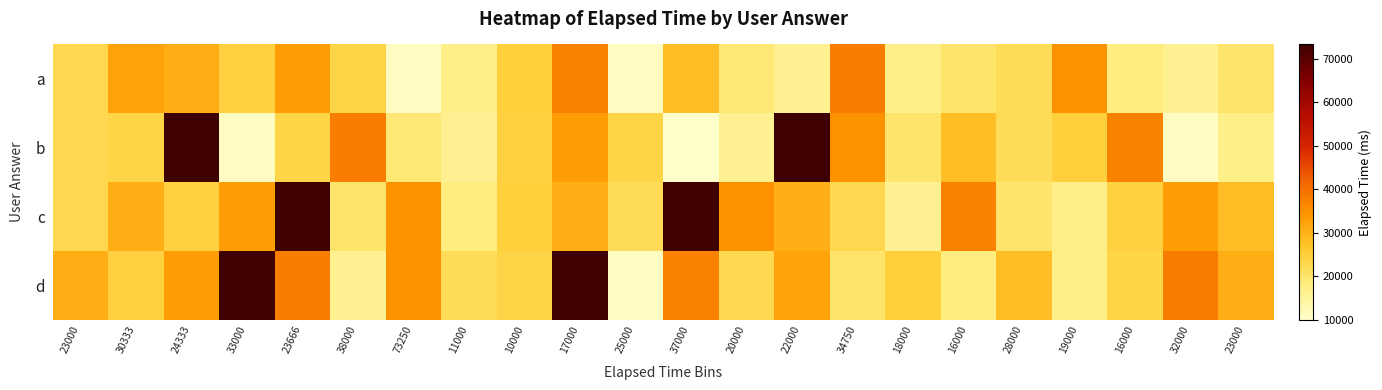

Count the number of data series in this chart.

4